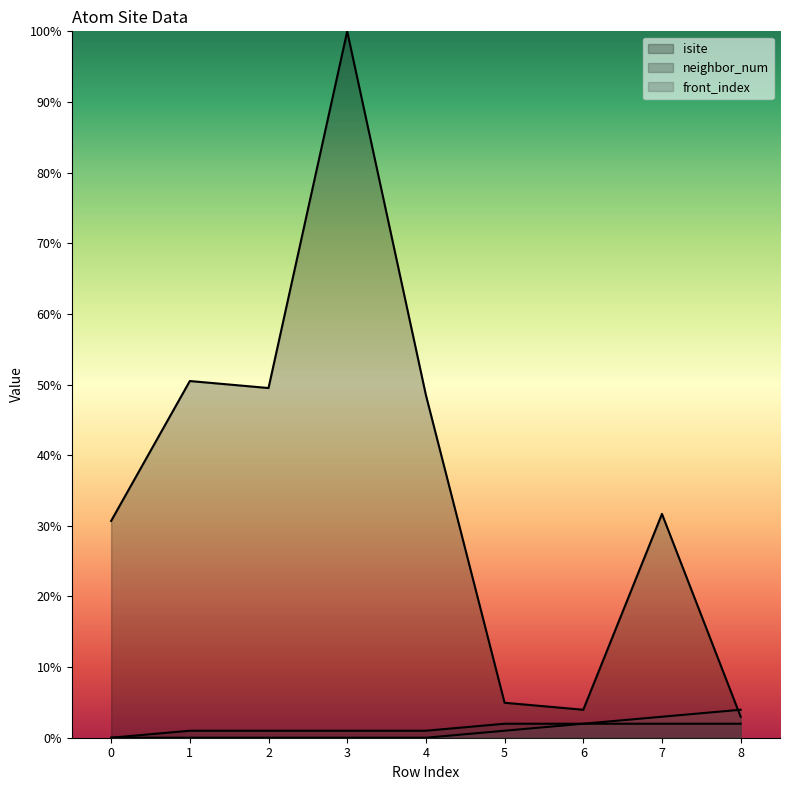

How many categories are shown in the chart?

9